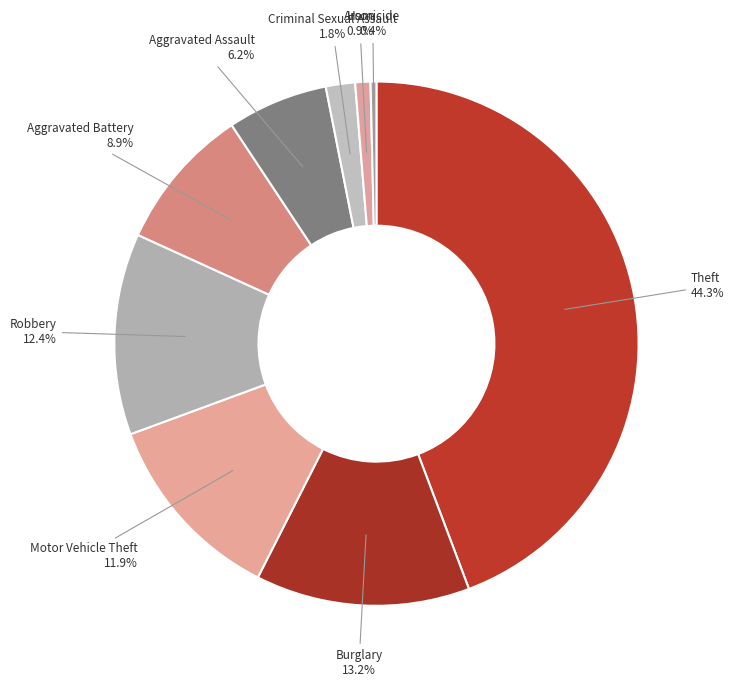

Does Criminal Sexual Assault account for over 50% of the chart?

No